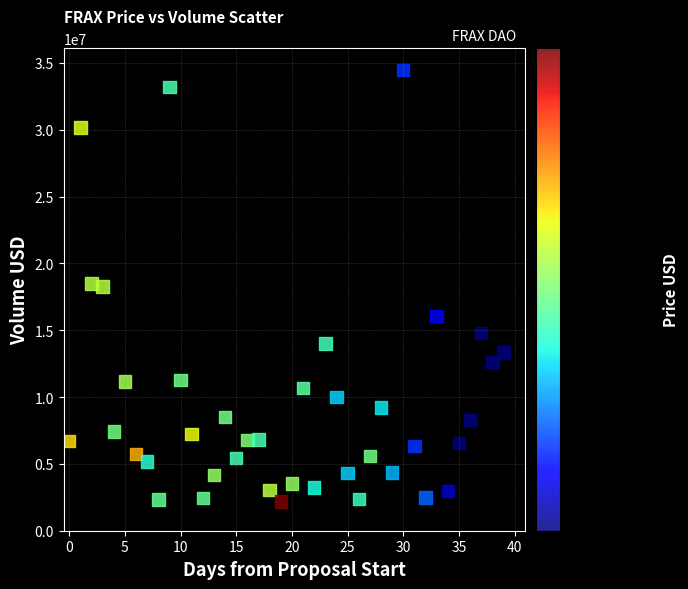

What is the range of Y values (max minus min)?

32310656.1